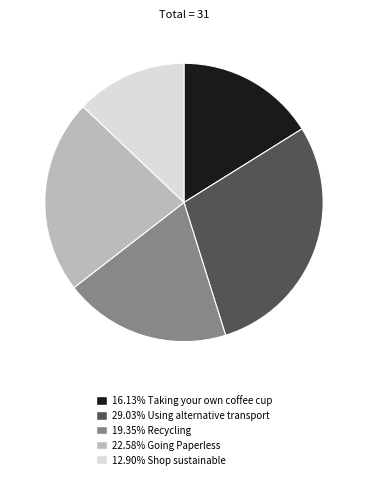

Does any single category account for the majority?

No